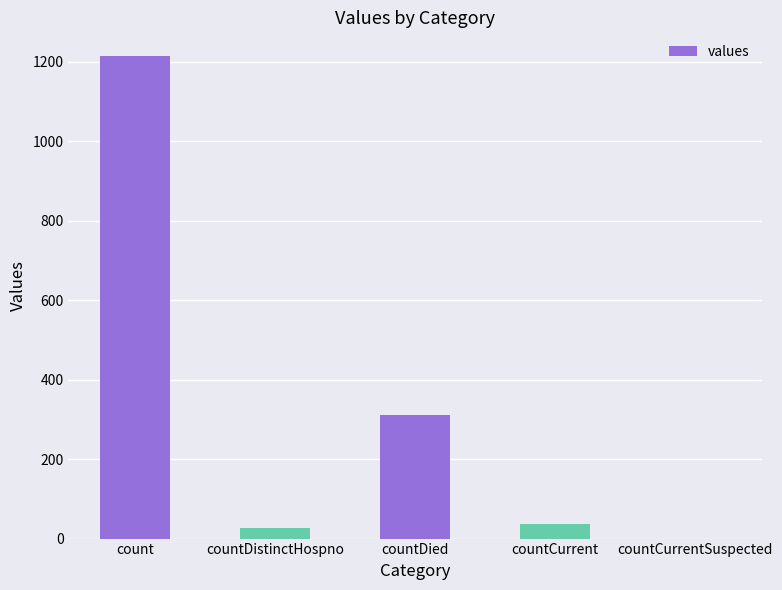

The chart shows a value of 310 at countDied. True or false?

True